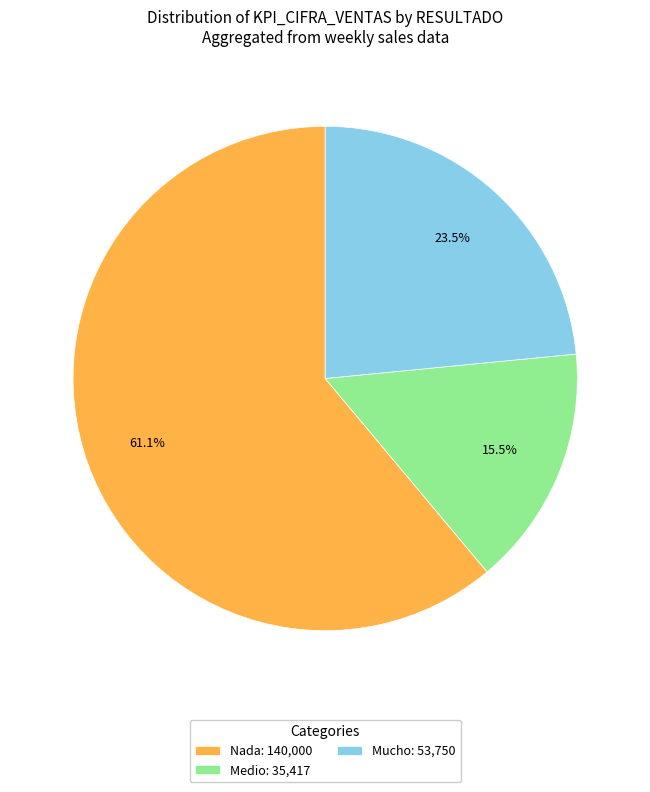

Which category accounts for the majority?

Nada: 140,000